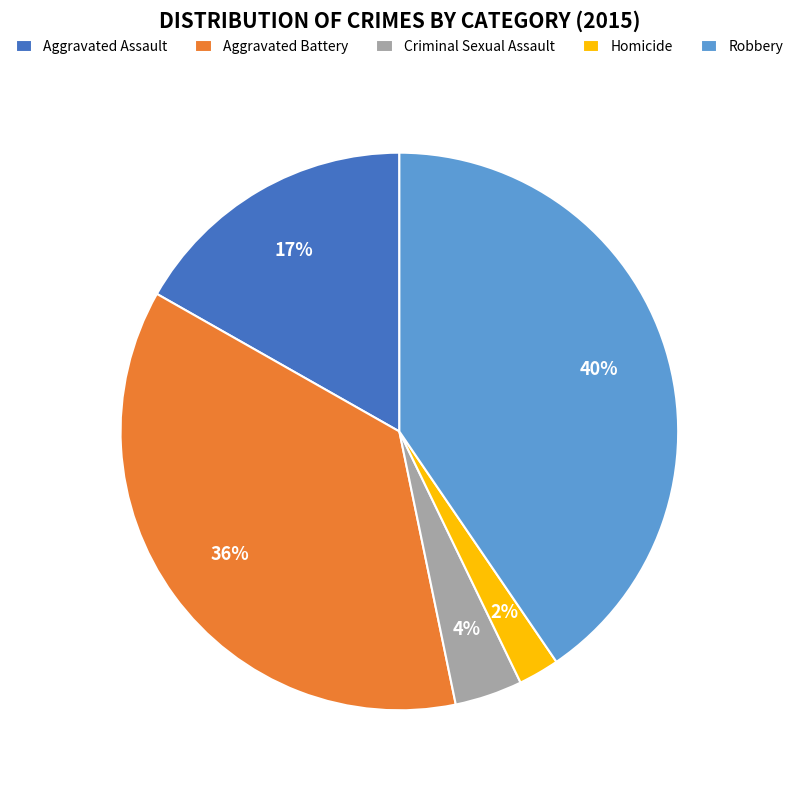

How many slices are in this pie chart?

5